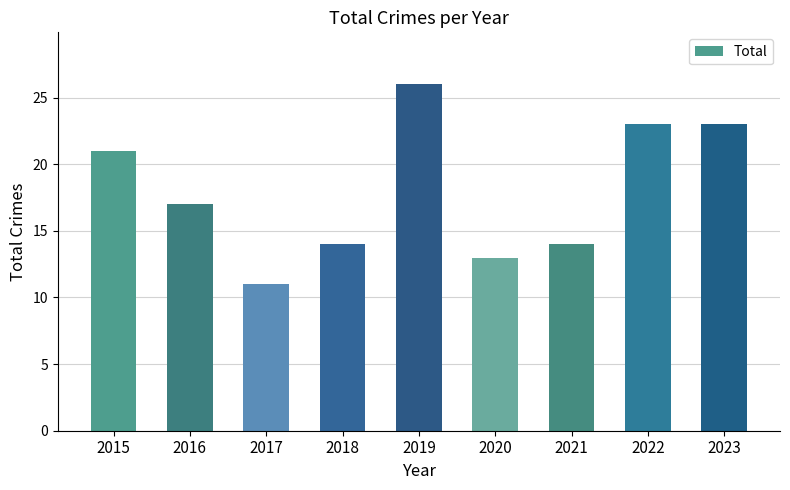

What is the sum of the values at 2016 and 2023?

40